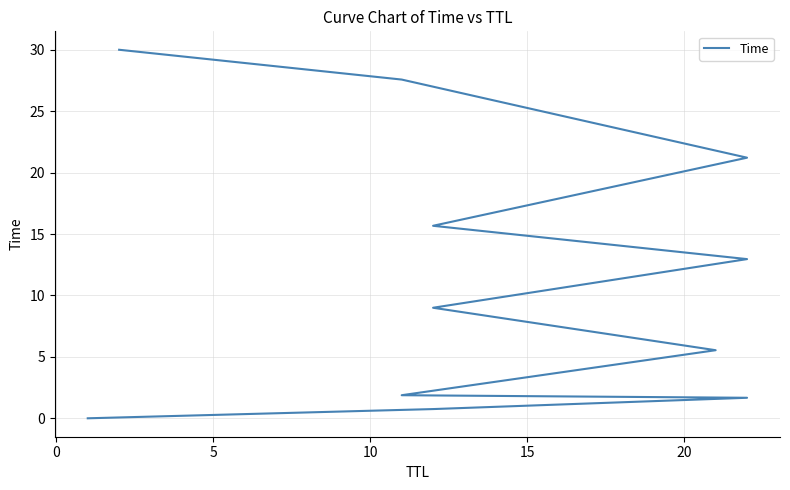

The chart shows a value of 5.4 at 7. True or false?

False